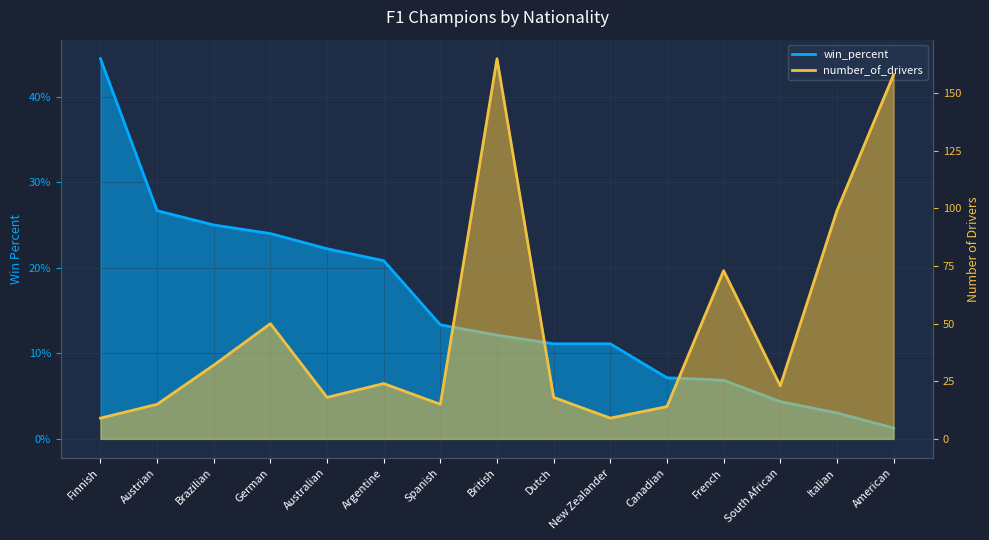

What is the difference between the maximum and minimum values in the win_percent series?

43.2